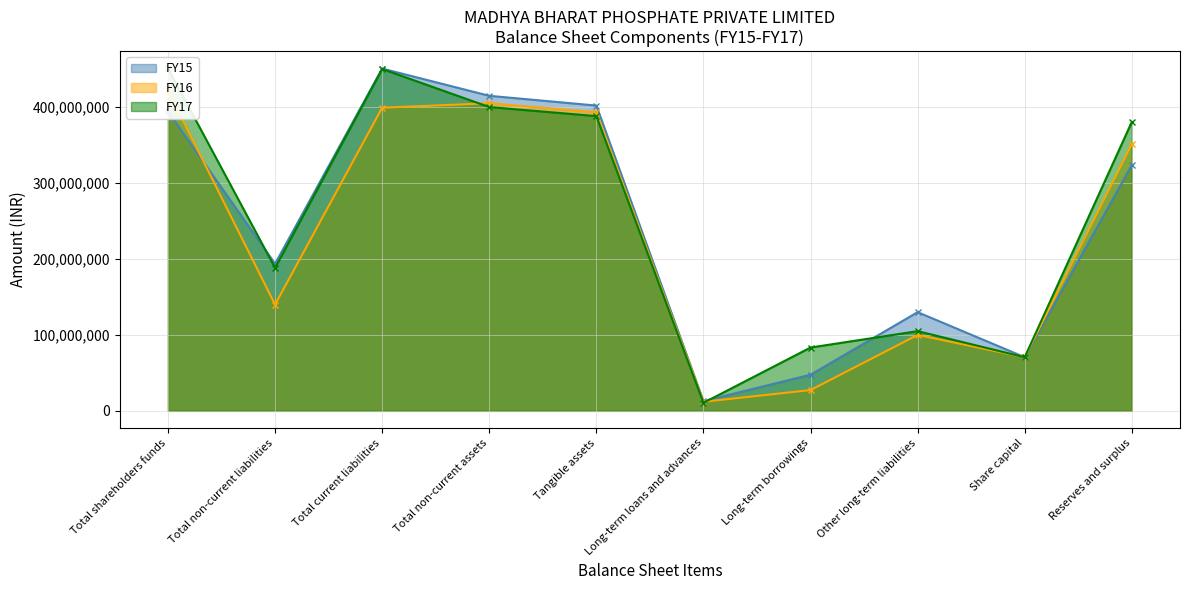

True or false: FY17 and FY15 cross at least once.

True